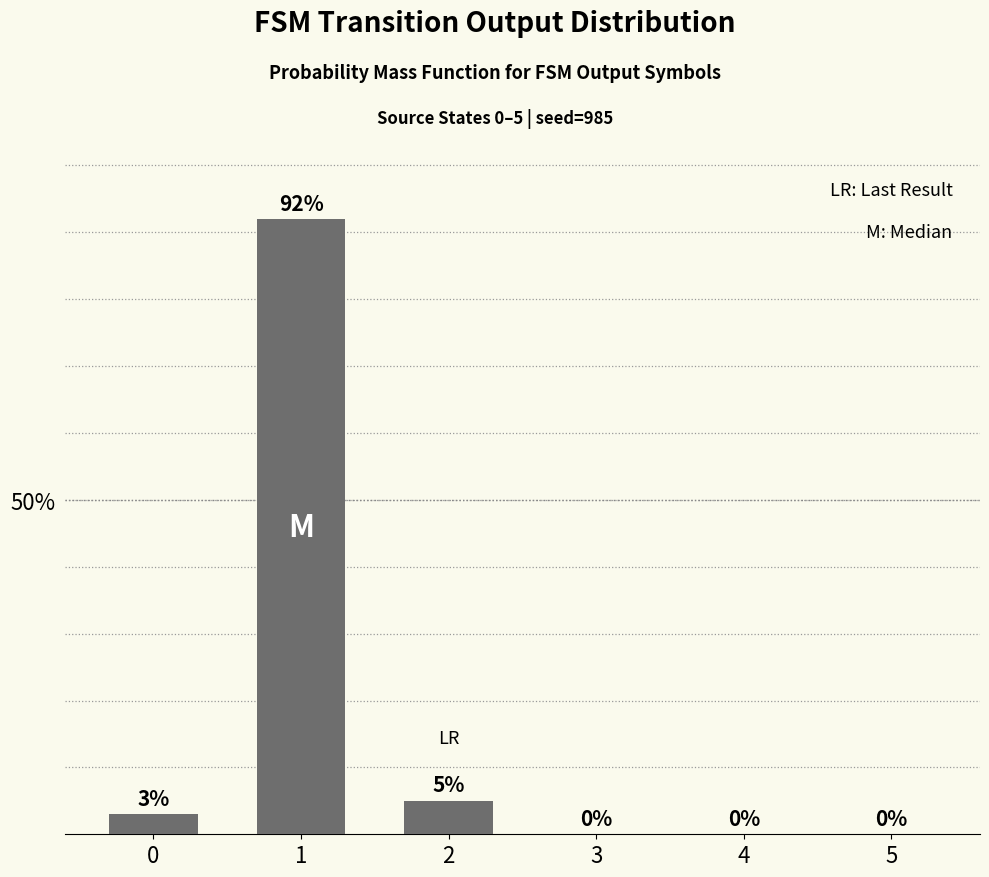

What is the difference between the values at 5 and 0?

3